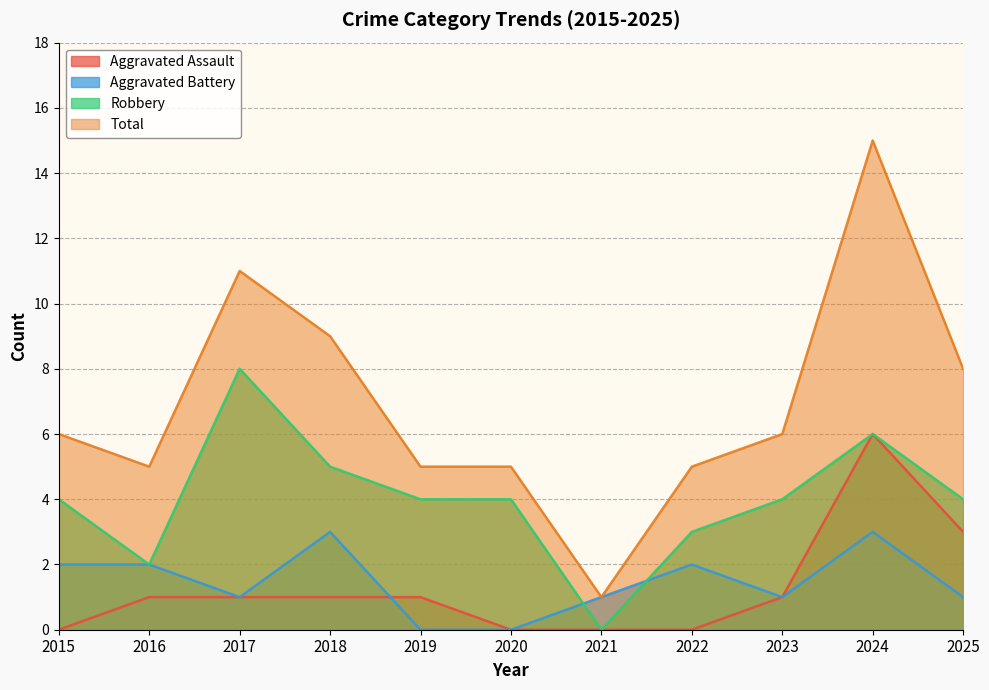

At 2020, list the series in order from largest to smallest.

Total, Robbery, Aggravated Assault, Aggravated Battery